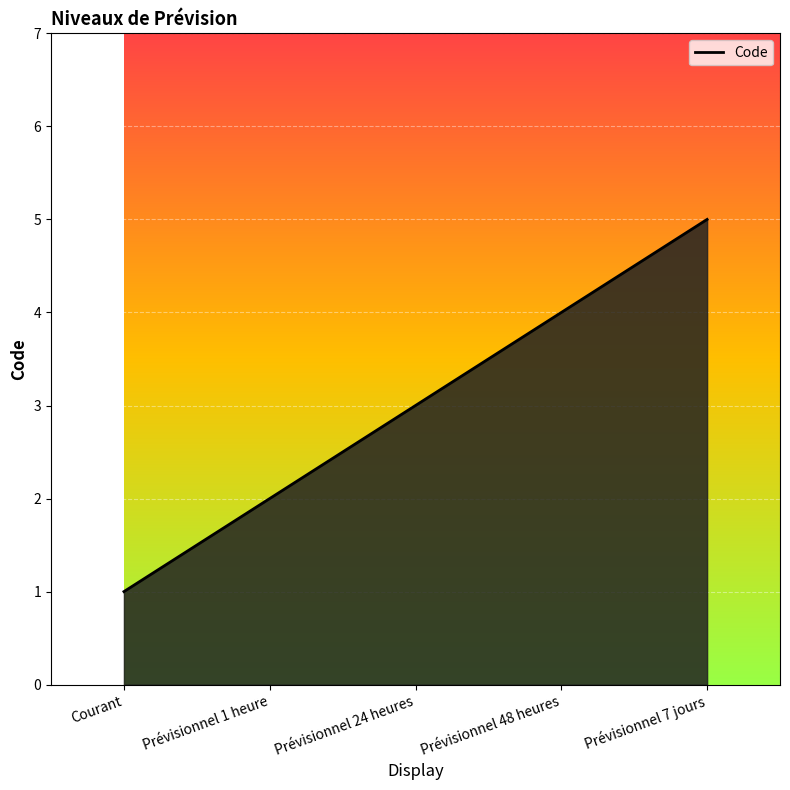

Does the chart display data point markers on the line(s)?

No